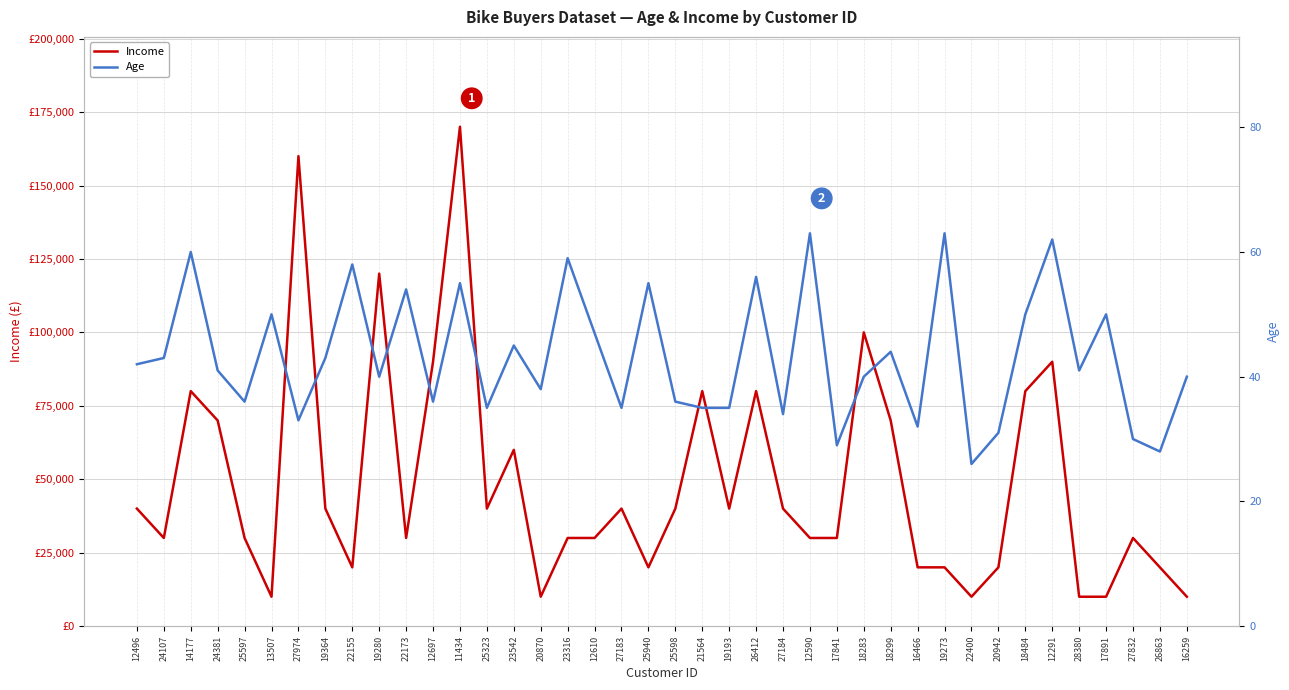

Between 27974 and 22155, which series saw the biggest shift?

Income